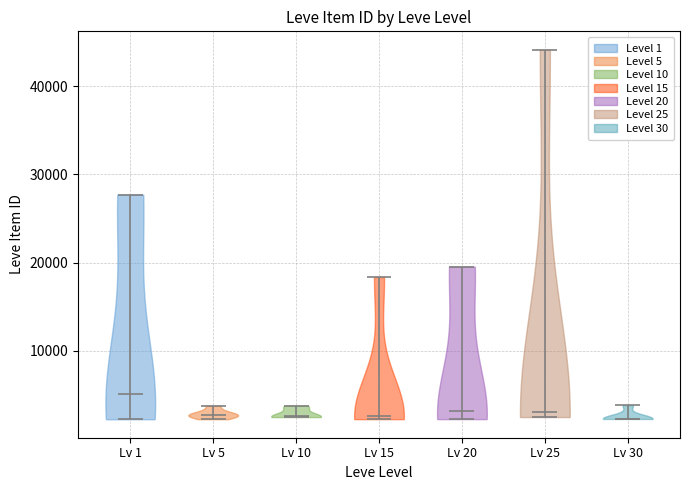

Reading left to right, read every violin against the y-axis: where its median line is, and the lowest and highest points it reaches. The values are not printed on the chart, so give them approximately, as read against the axis.

Lv 1: median line 5000, lowest point 2000, highest point 28000
Lv 5: median line 3000, lowest point 2000, highest point 4000
Lv 10: median line 3000, lowest point 2000, highest point 4000
Lv 15: median line 3000, lowest point 2000, highest point 18000
Lv 20: median line 3000, lowest point 2000, highest point 20000
Lv 25: median line 3000, lowest point 2000, highest point 44000
Lv 30: median line 2000, lowest point 2000, highest point 4000